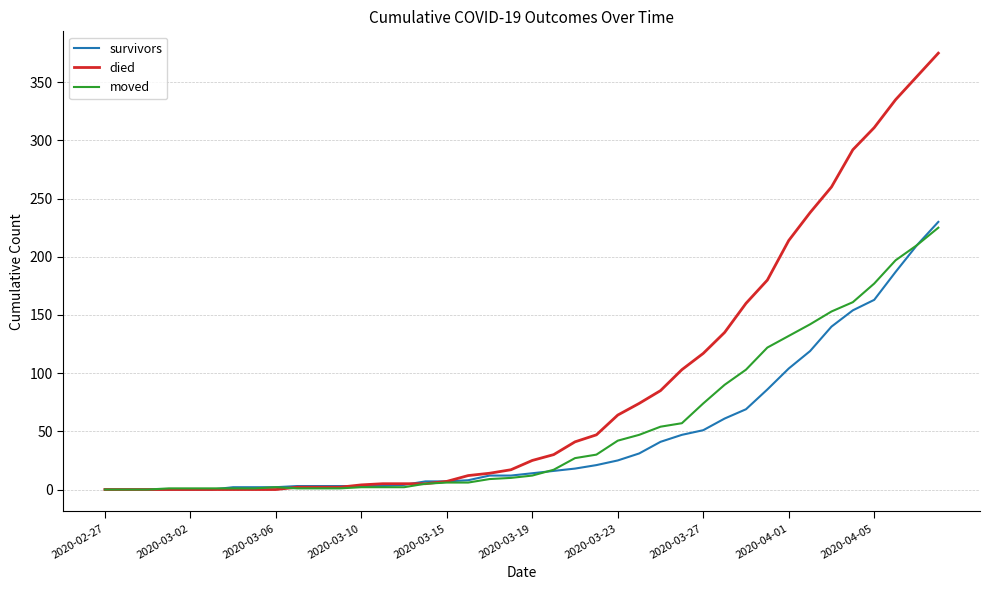

At how many categories does at least one series exceed 298?

4